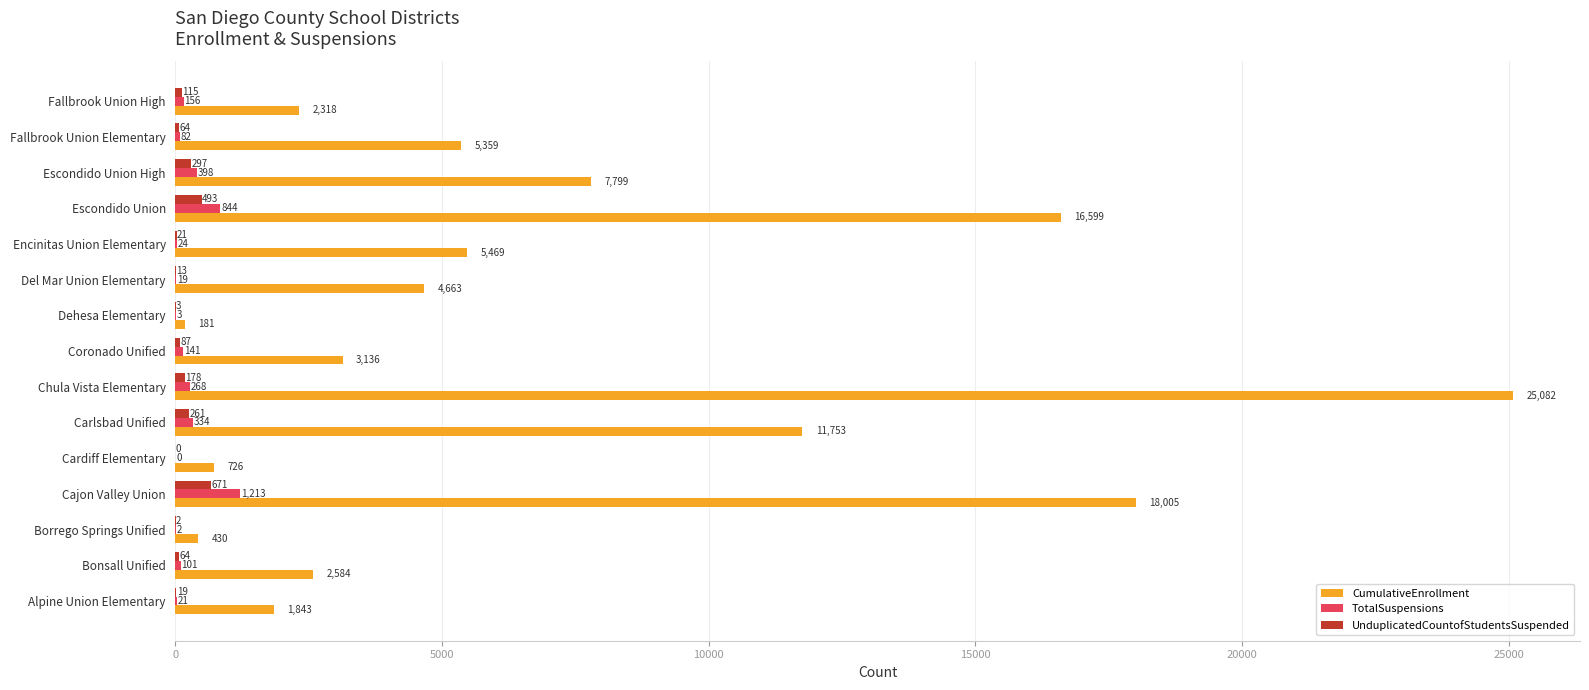

Which series has the largest range (max minus min)?

CumulativeEnrollment